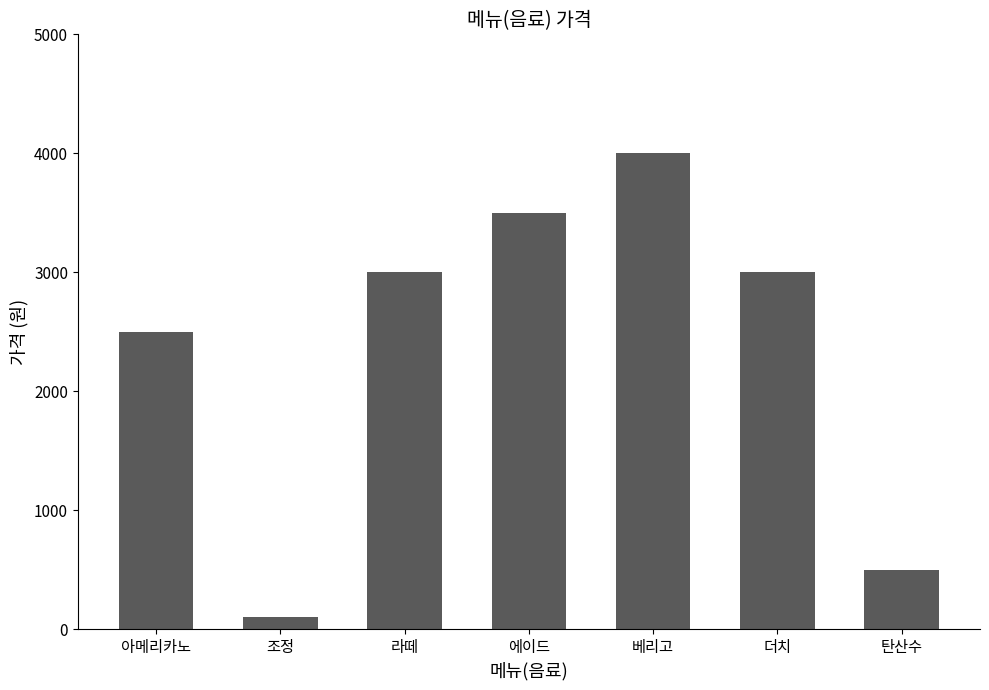

Reading right to left, list all the values displayed in this chart.

탄산수=500	더치=3000	베리고=4000	에이드=3500	라떼=3000	조정=100	아메리카노=2500